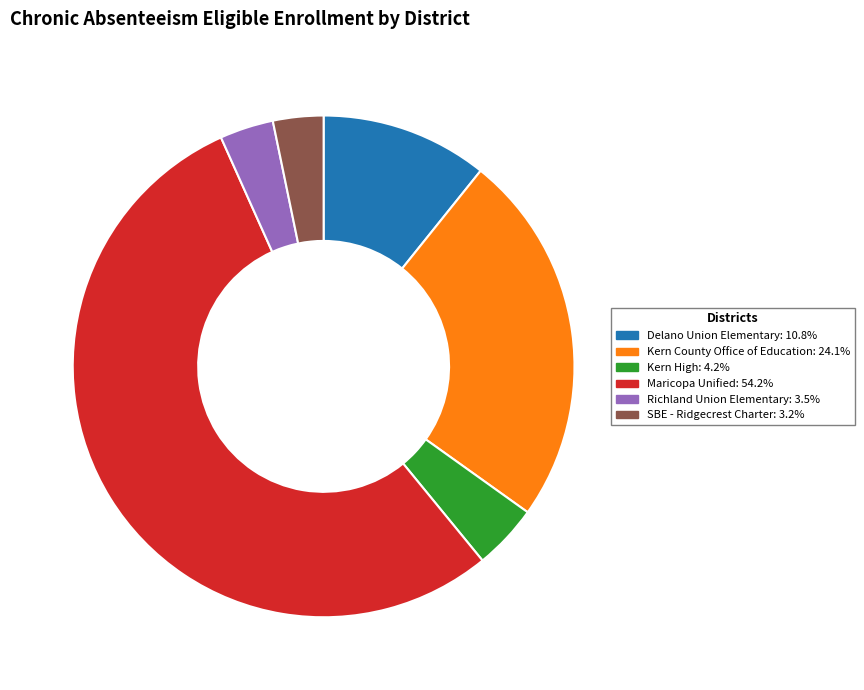

Does any single category account for the majority?

Yes